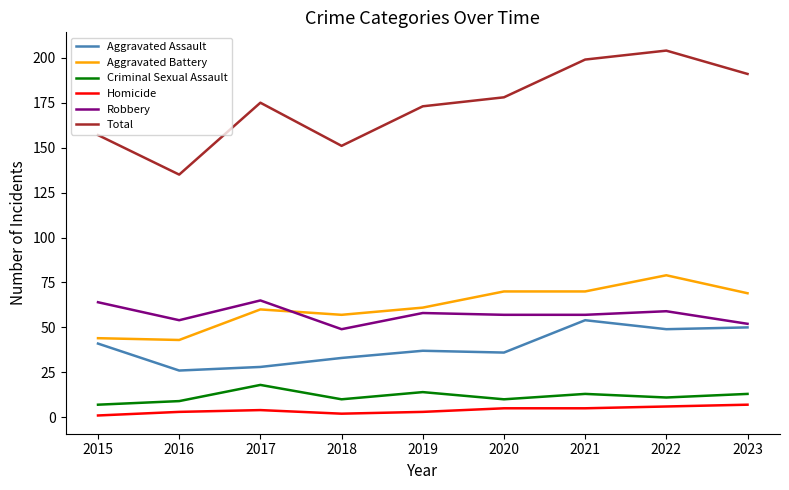

Which category has the highest value across all series?

2022